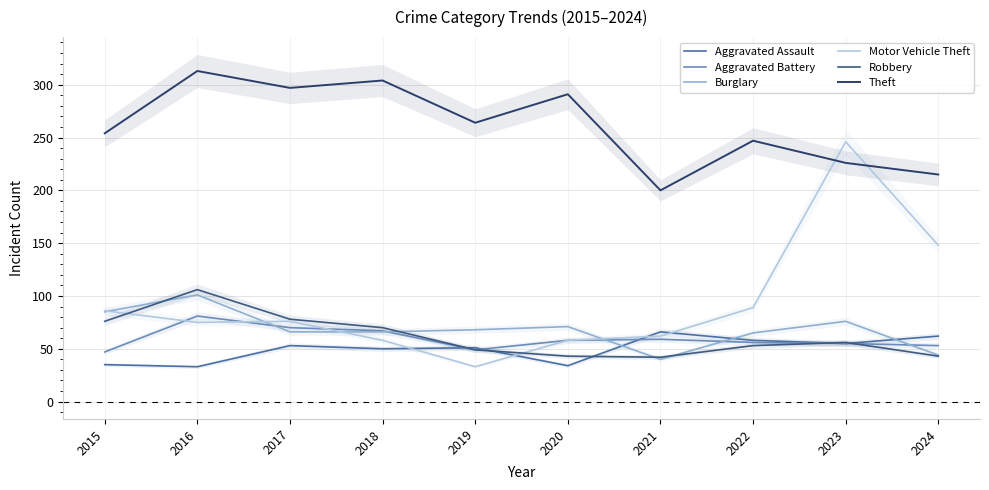

List the labels in order of Robbery value, largest first.

2016, 2017, 2015, 2018, 2023, 2022, 2019, 2020, 2024, 2021